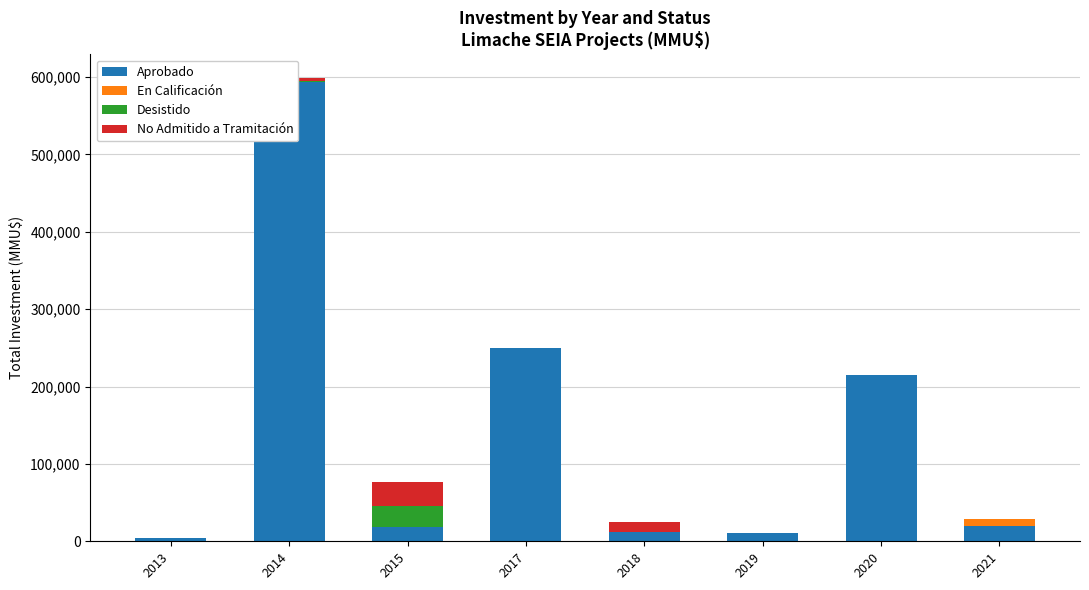

At 2021, list the series in order from largest to smallest.

Aprobado, En Calificación, Desistido, No Admitido a Tramitación